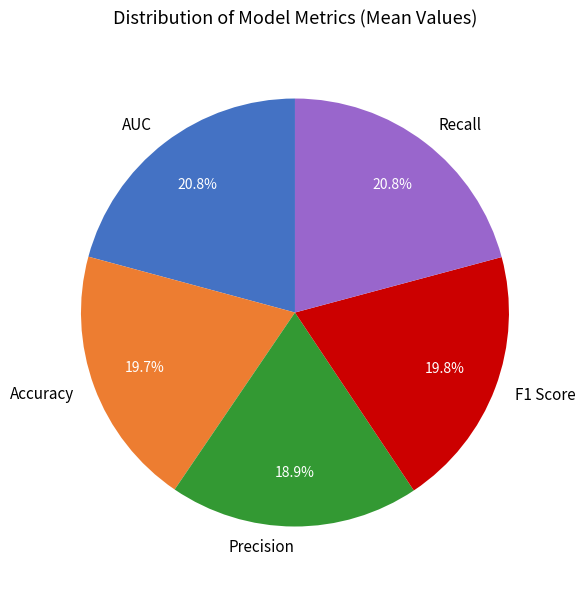

To the nearest percent, what is the difference between the Recall and F1 Score slice percentages?

1%